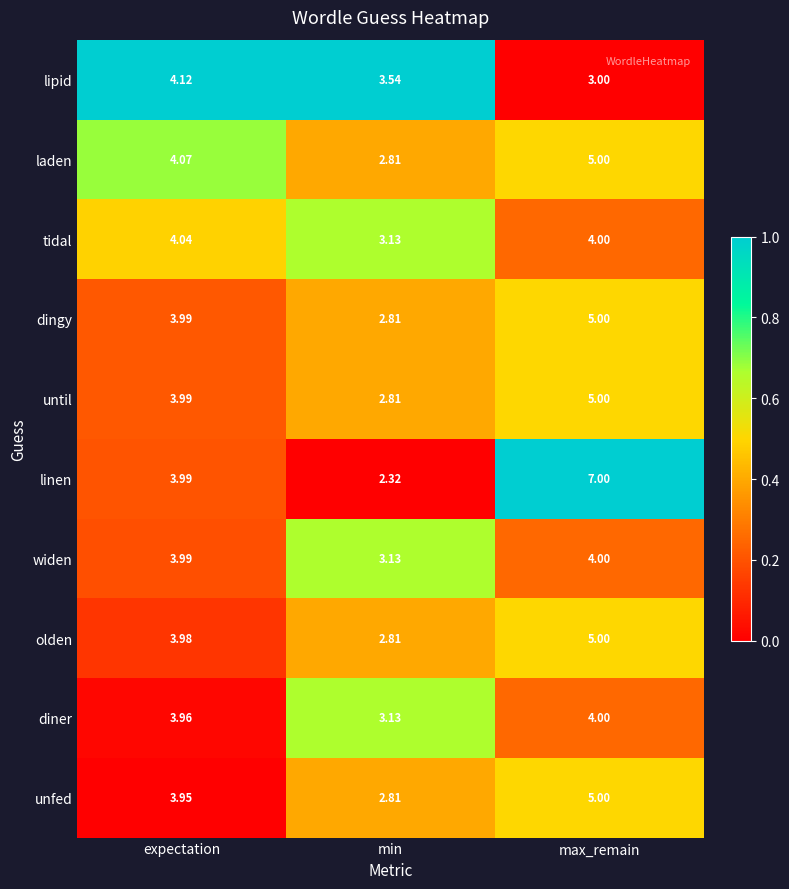

Between expectation and max_remain, which series saw the biggest shift?

linen